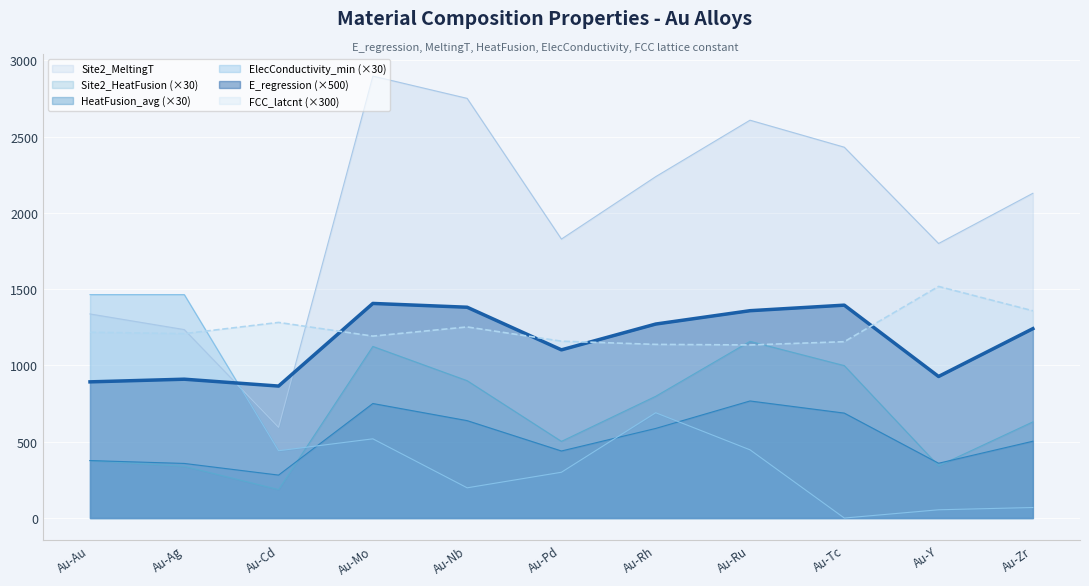

What is the highest value of the Site2_HeatFusion series?

767.1